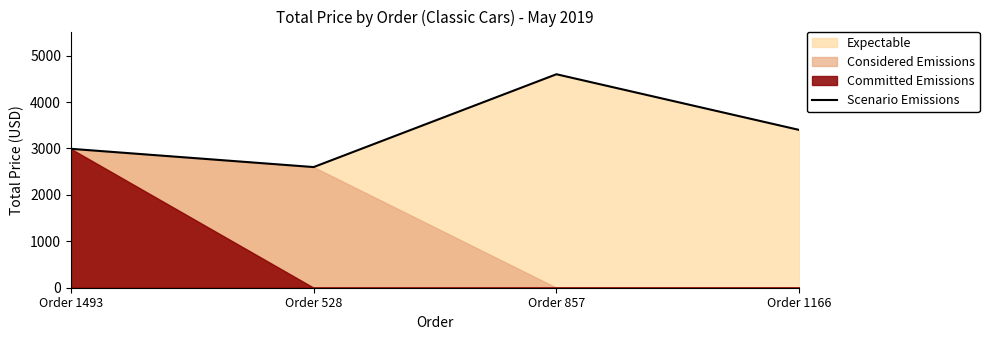

What is the highest value of the Scenario Emissions series?

4600.0